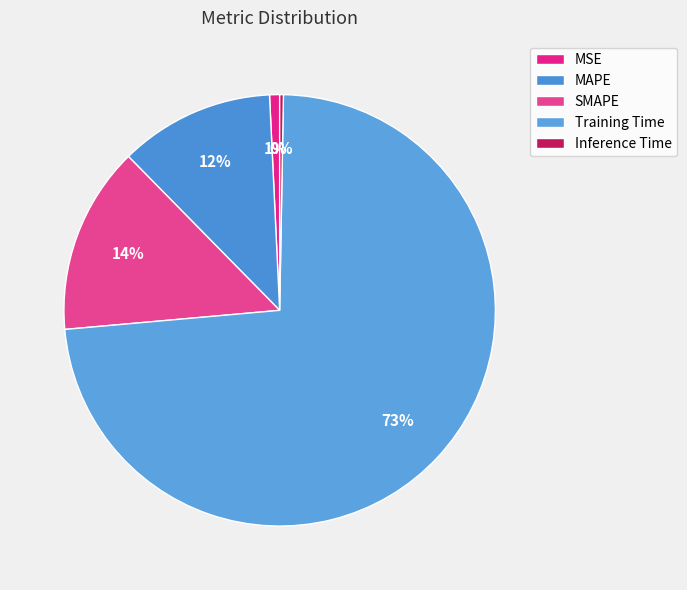

What is the change in value from MSE to SMAPE?

+0.4